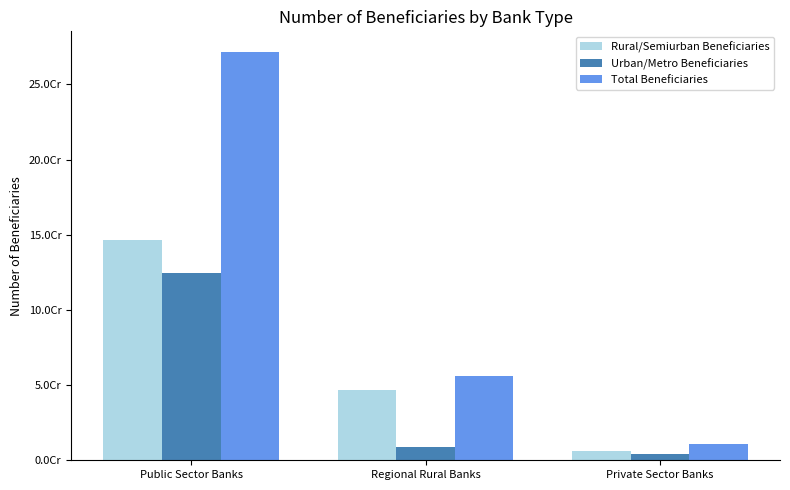

What is the difference between the second highest and minimum values in the Urban/Metro Beneficiaries series?

4503109